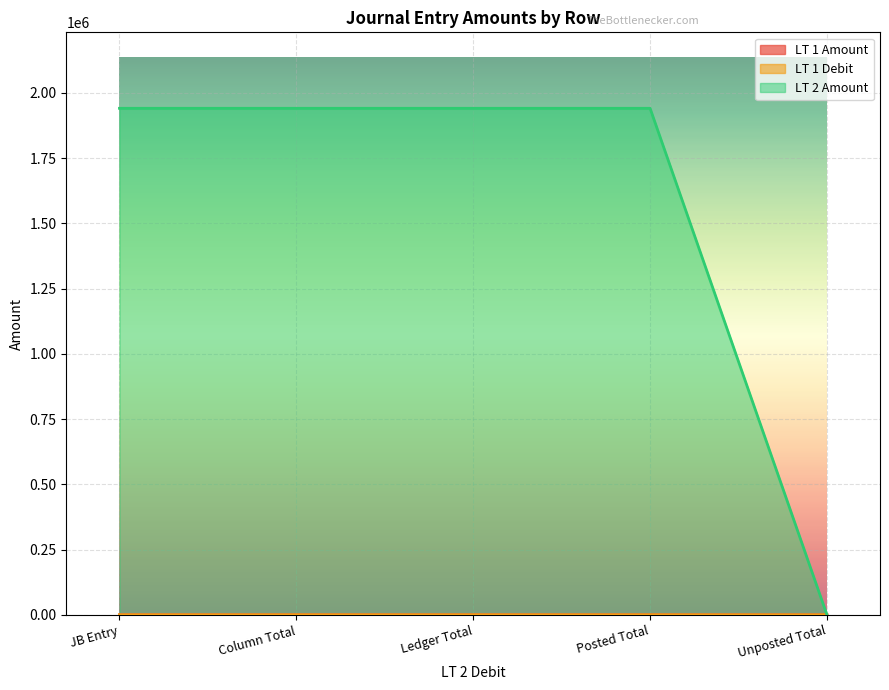

What is the label of the 3rd point from the left?

Ledger Total